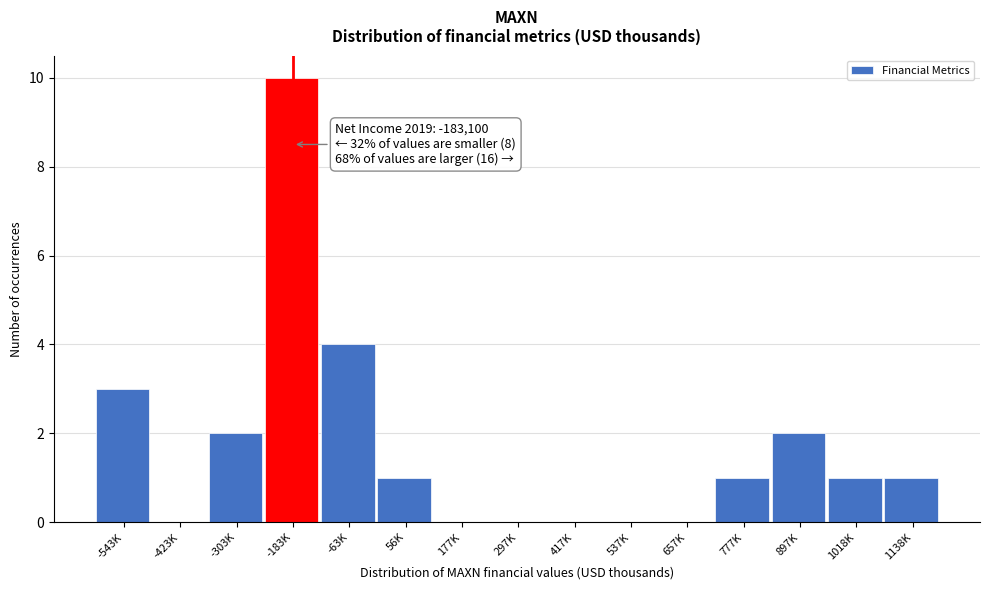

Reading left to right, what are all the values shown in this chart?

-543K=3	-423K=0	-303K=2	-183K=10	-63K=4	56K=1	177K=0	297K=0	417K=0	537K=0	657K=0	777K=1	897K=2	1018K=1	1138K=1